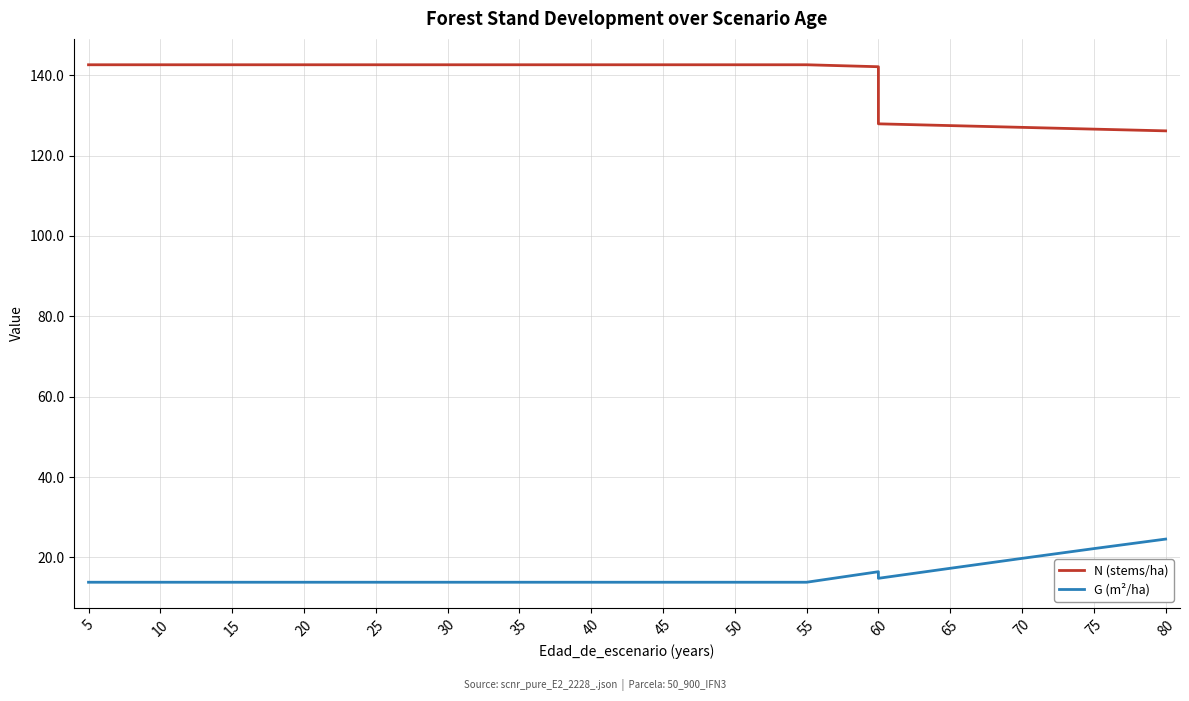

Which series has the largest total across all categories?

N (stems/ha)